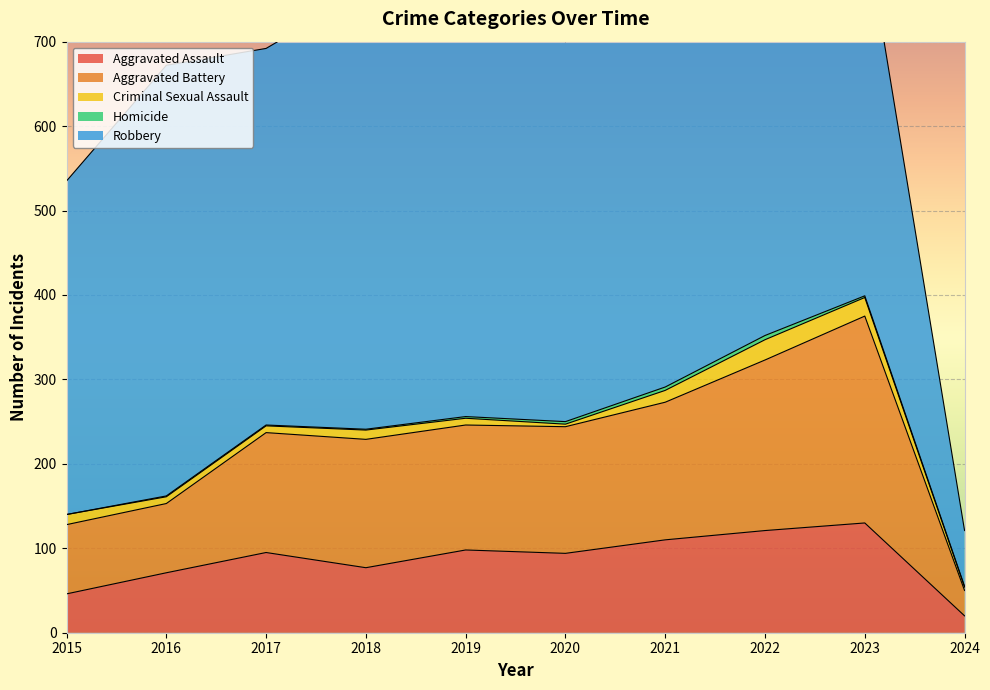

How many values in the Robbery series are below 484?

5